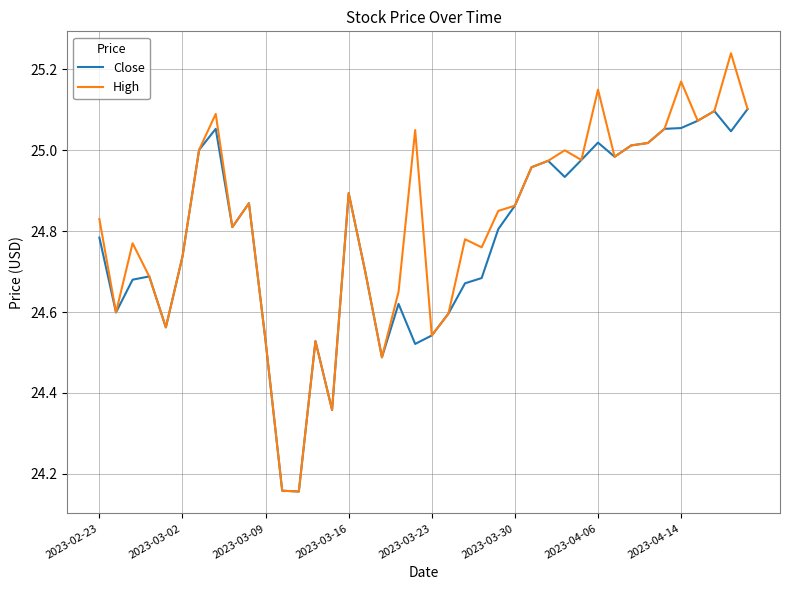

Which series has the widest spread of values?

High